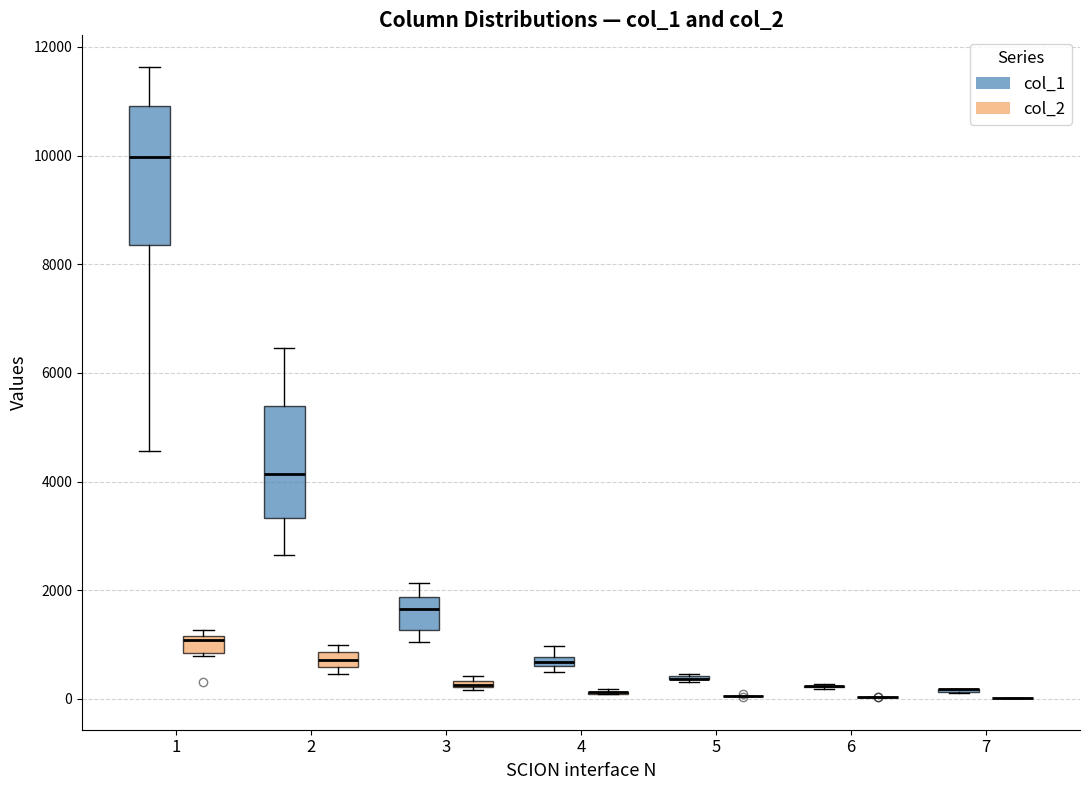

Where is the upper edge of the box for 2 (col_1) on the y-axis? The values are not printed on the chart, so give them approximately, as read against the axis.

5400